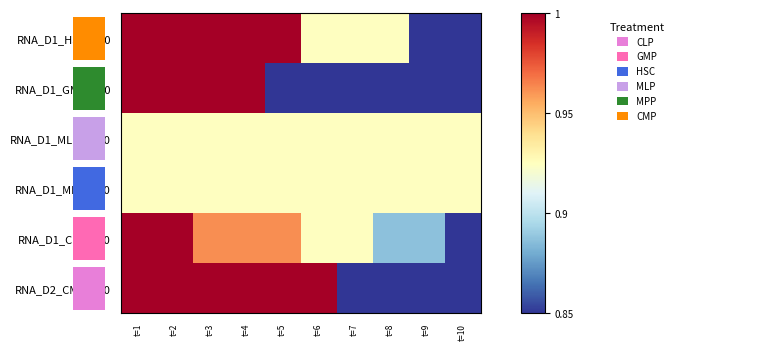

At which category is the sum across all series the highest?

t=1